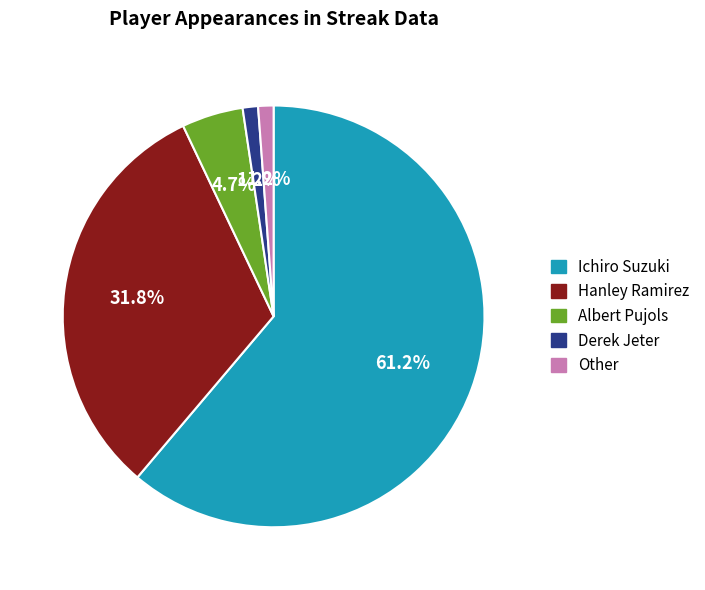

Is there a majority slice in this chart?

Yes